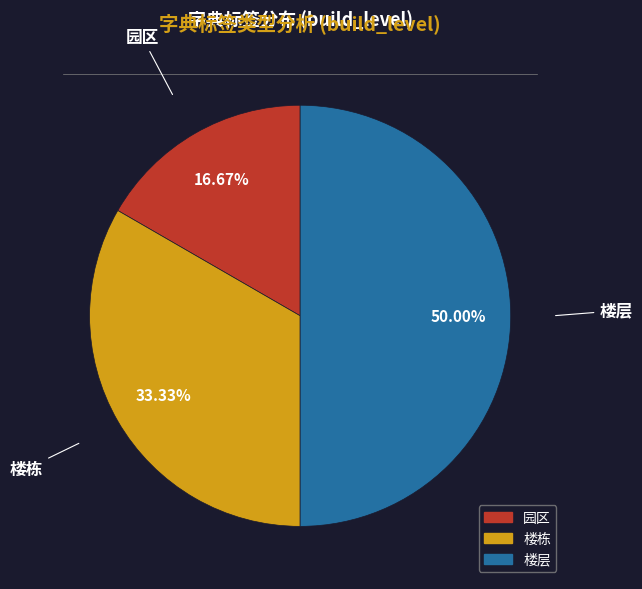

What percentage is NOT represented by 楼栋?

66.7%